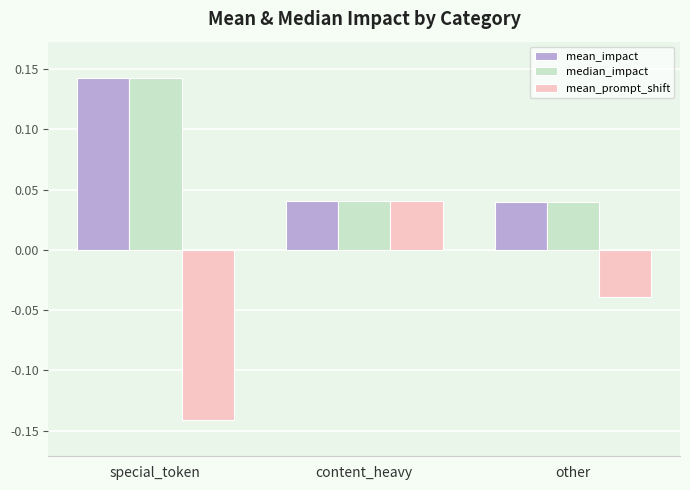

At which label does mean_prompt_shift first exceed 0?

content_heavy